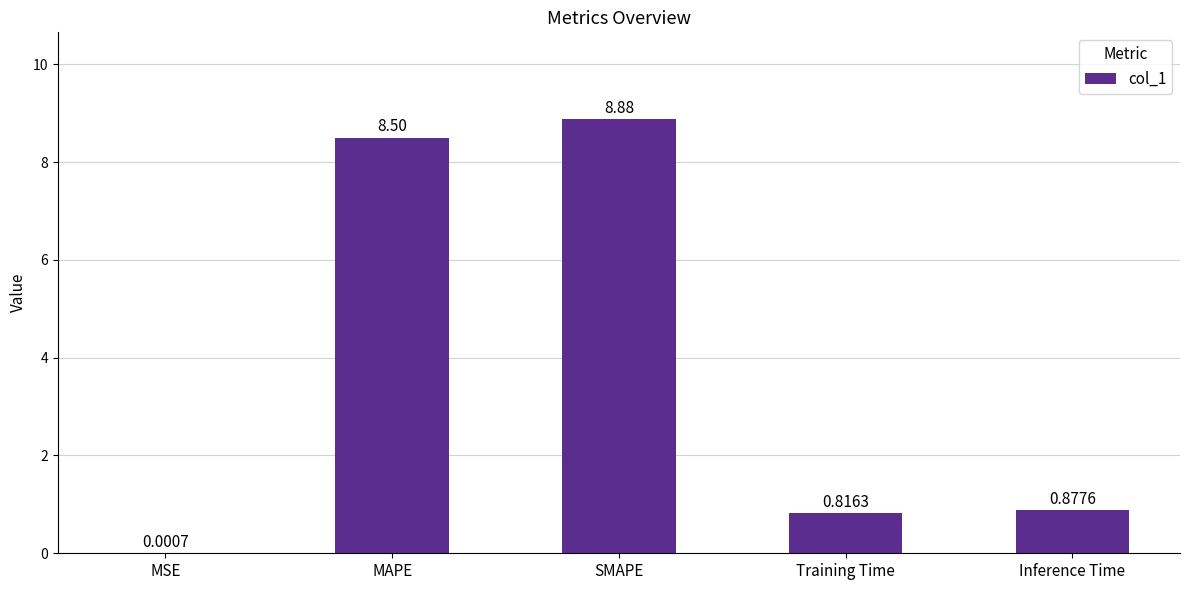

What is the sum of all values?

19.1